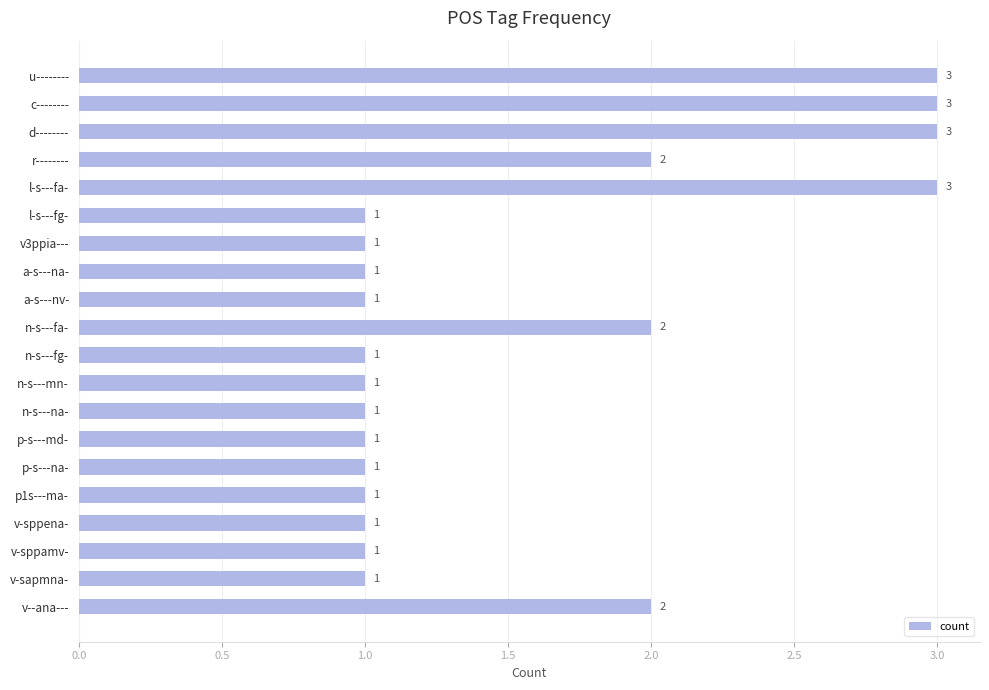

How many bars are there in total?

20